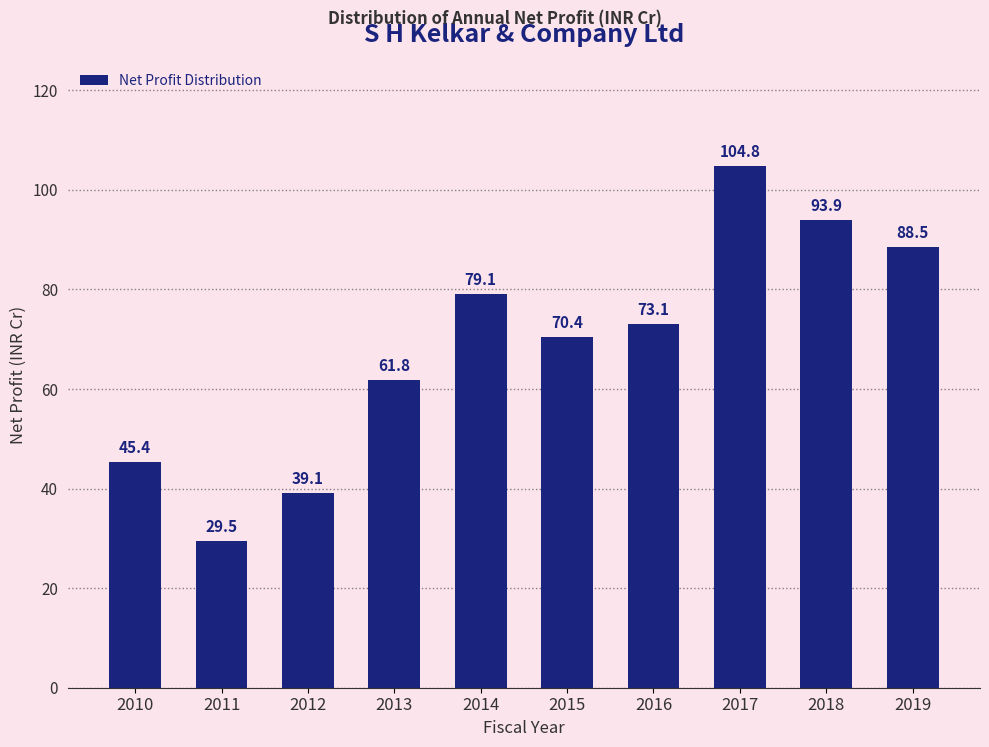

Reading left to right, list all the values displayed in this chart.

45.4	29.5	39.1	61.8	79.1	70.4	73.1	104.8	93.9	88.5